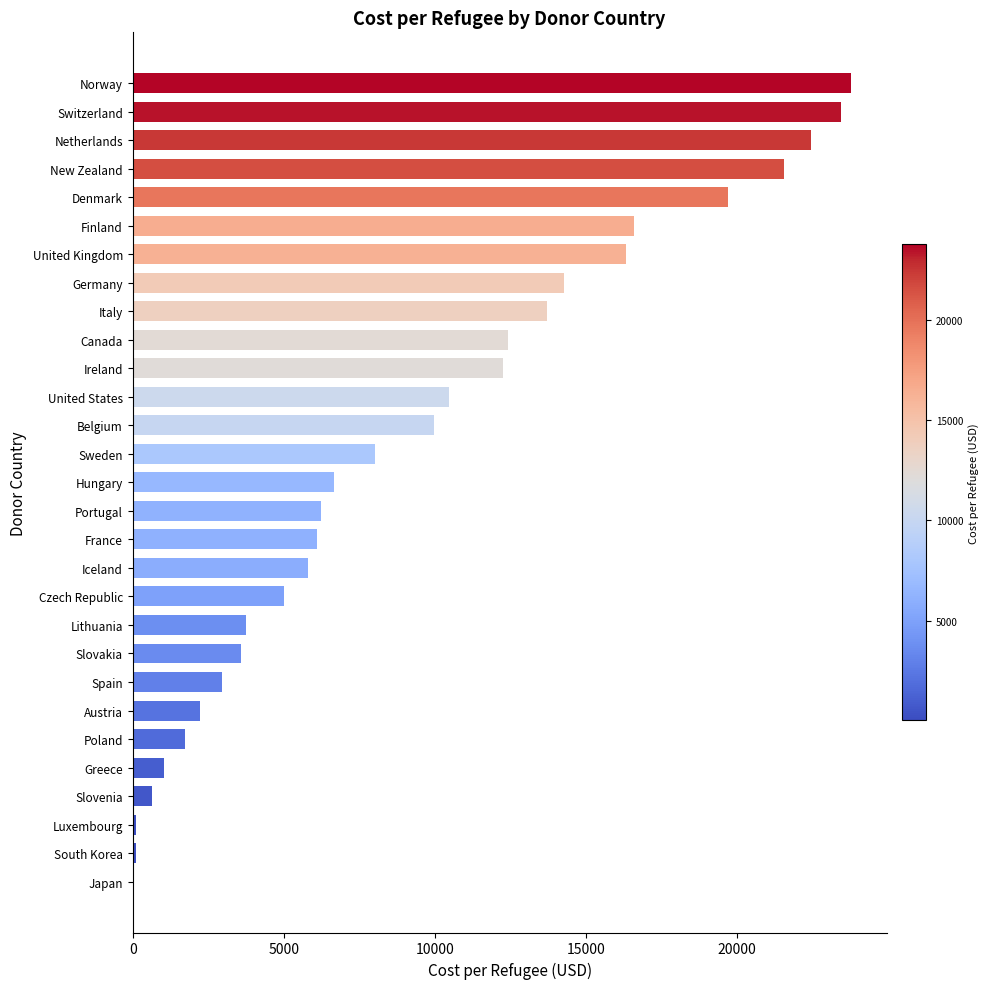

At which label is the value closest to 11891?

Ireland